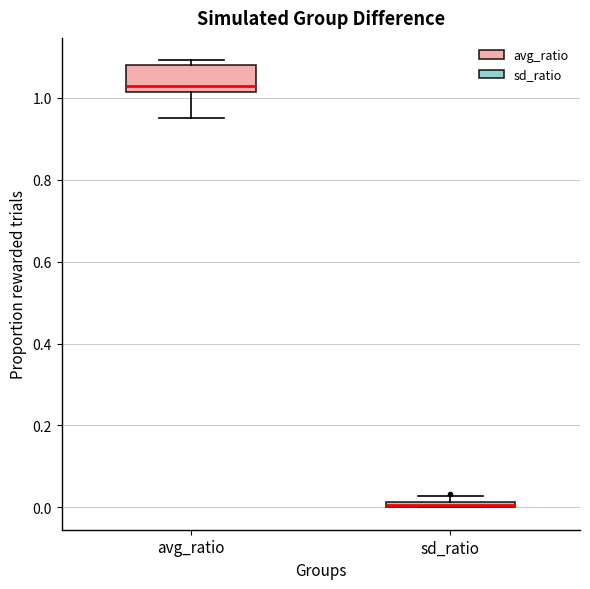

Where is the upper edge of the box for avg_ratio on the y-axis? The values are not printed on the chart, so give them approximately, as read against the axis.

1.08